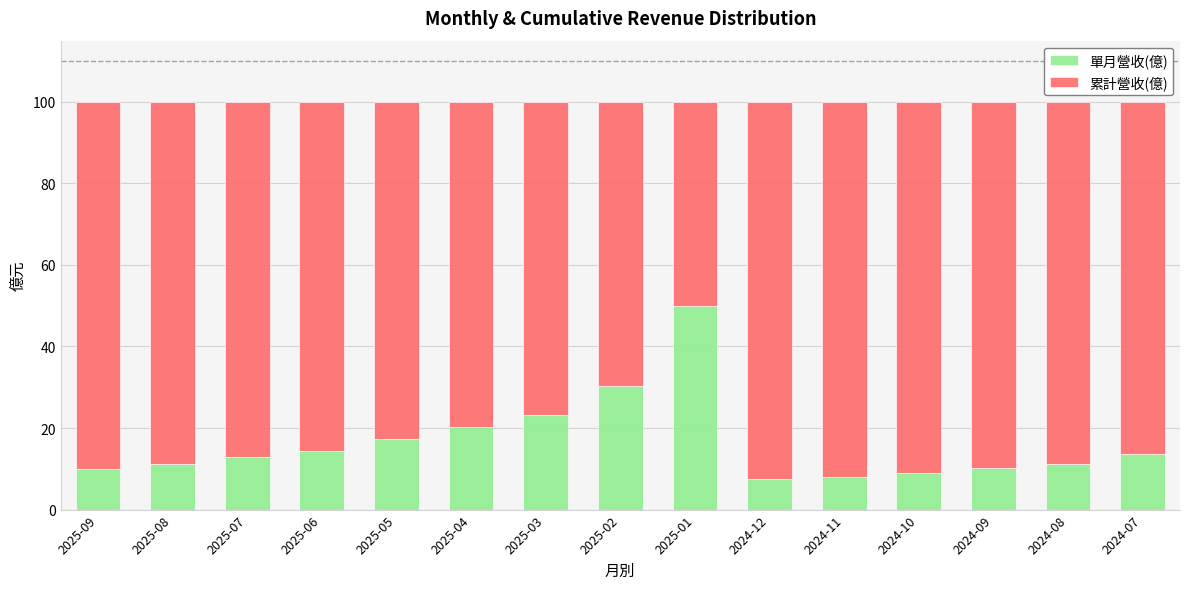

What is the total value across all series at 2025-05?

100.0